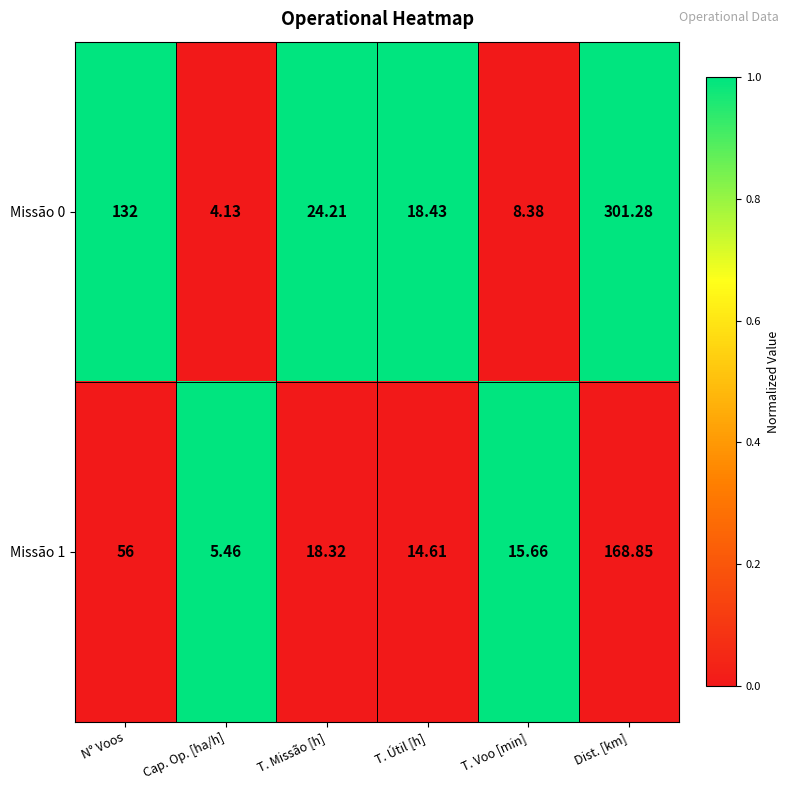

Is the value of Missão 0 at T. Útil [h] greater than the value of Missão 1 at T. Missão [h]?

Yes